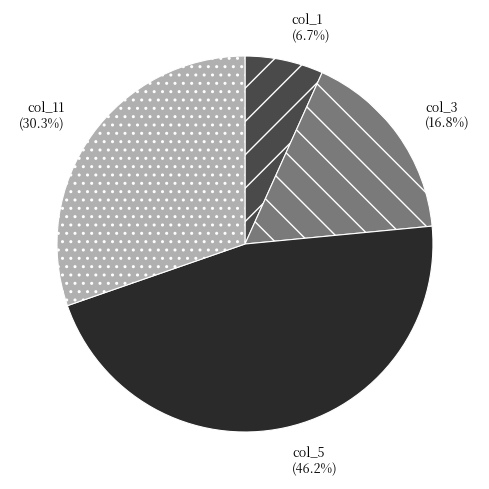

What is the smallest slice in the pie chart?

col_1